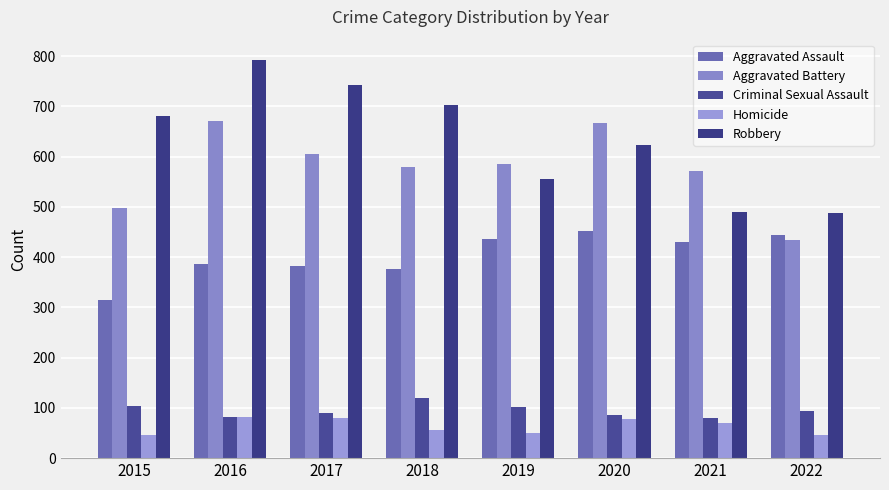

Rank the series at 2016 from lowest to highest value.

Criminal Sexual Assault, Homicide, Aggravated Assault, Aggravated Battery, Robbery